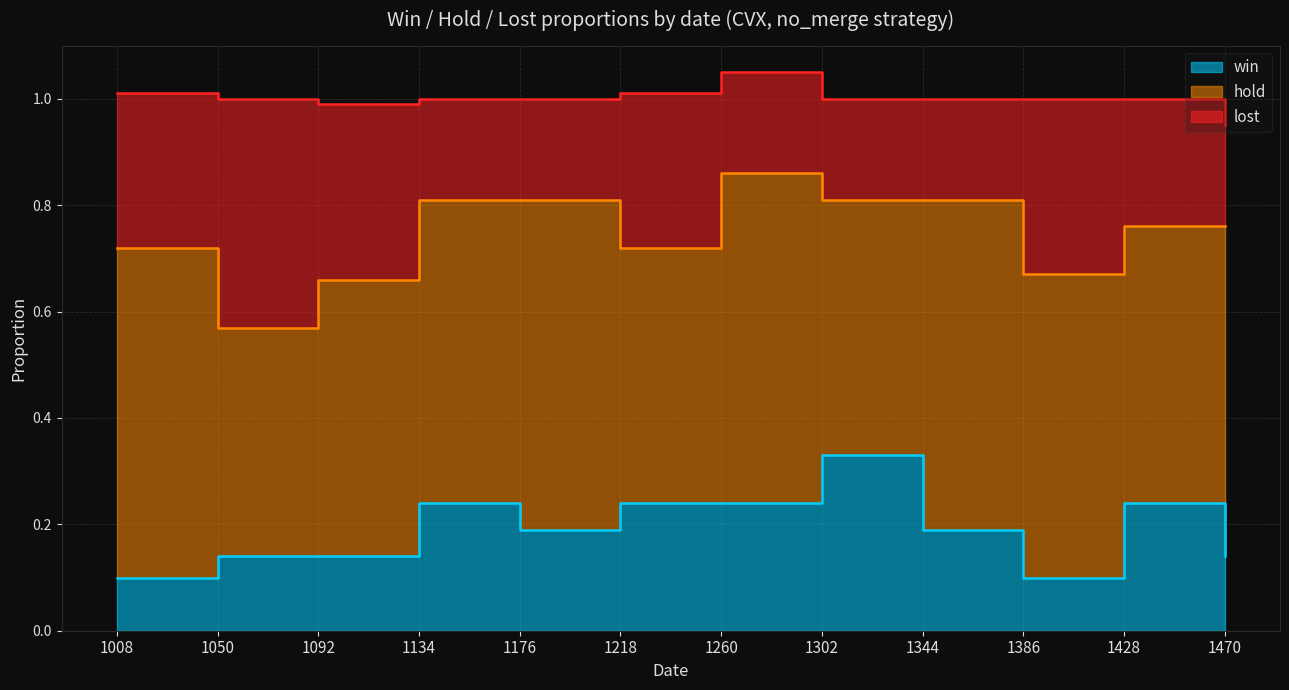

Between 1344 and 1134, which is larger?

1134